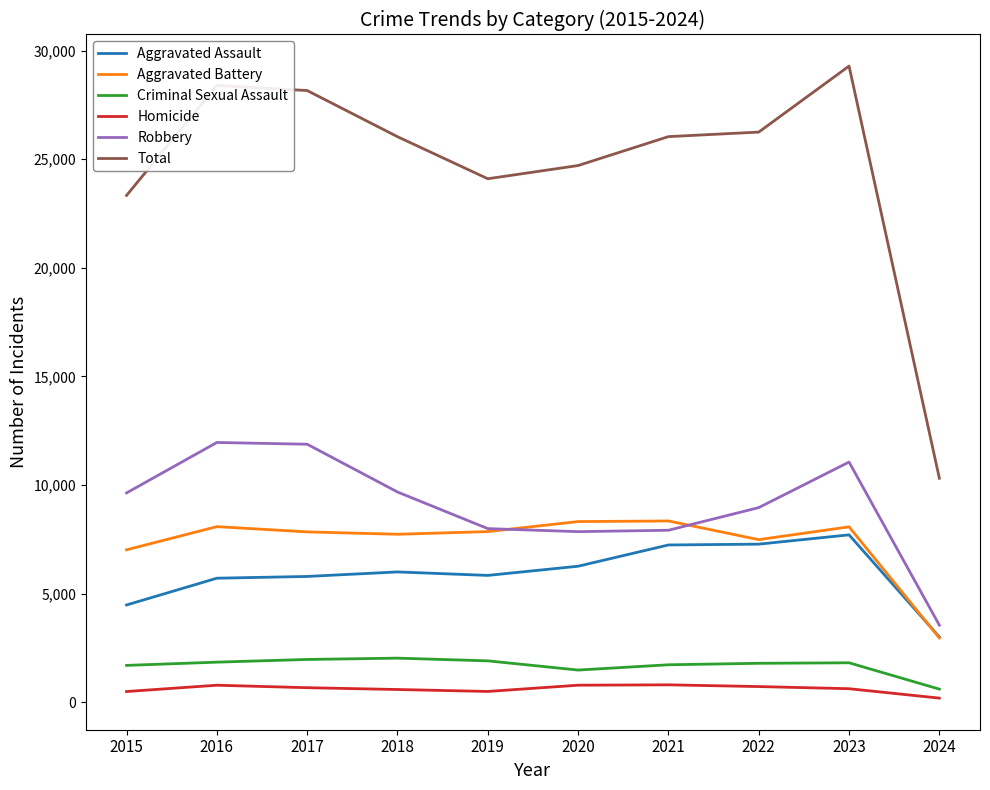

True or false: Total and Robbery cross at least once.

False